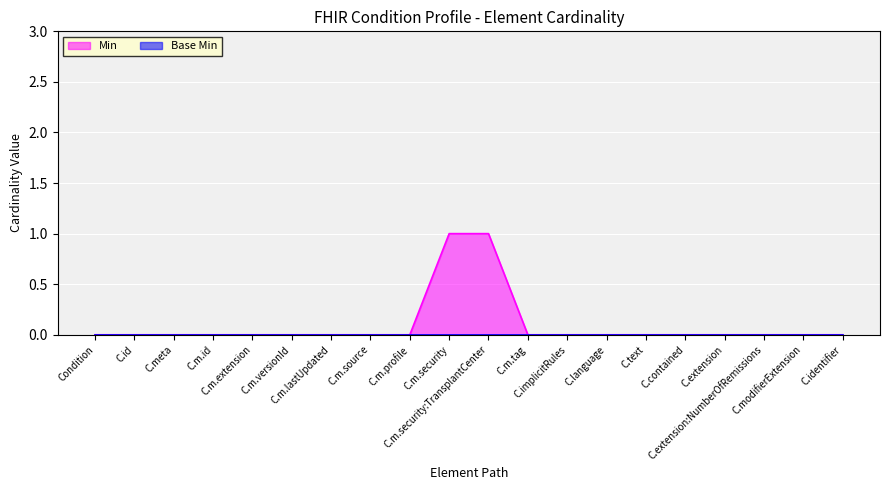

How many lines are shown in the chart?

2